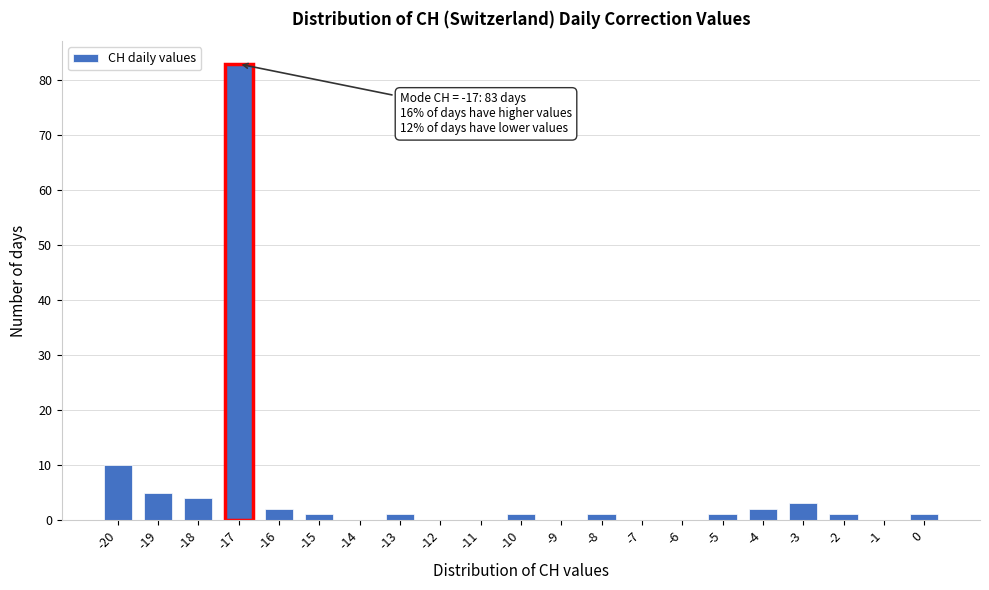

Over which range of the x-axis is the bar tallest?

-17.5 to -16.5